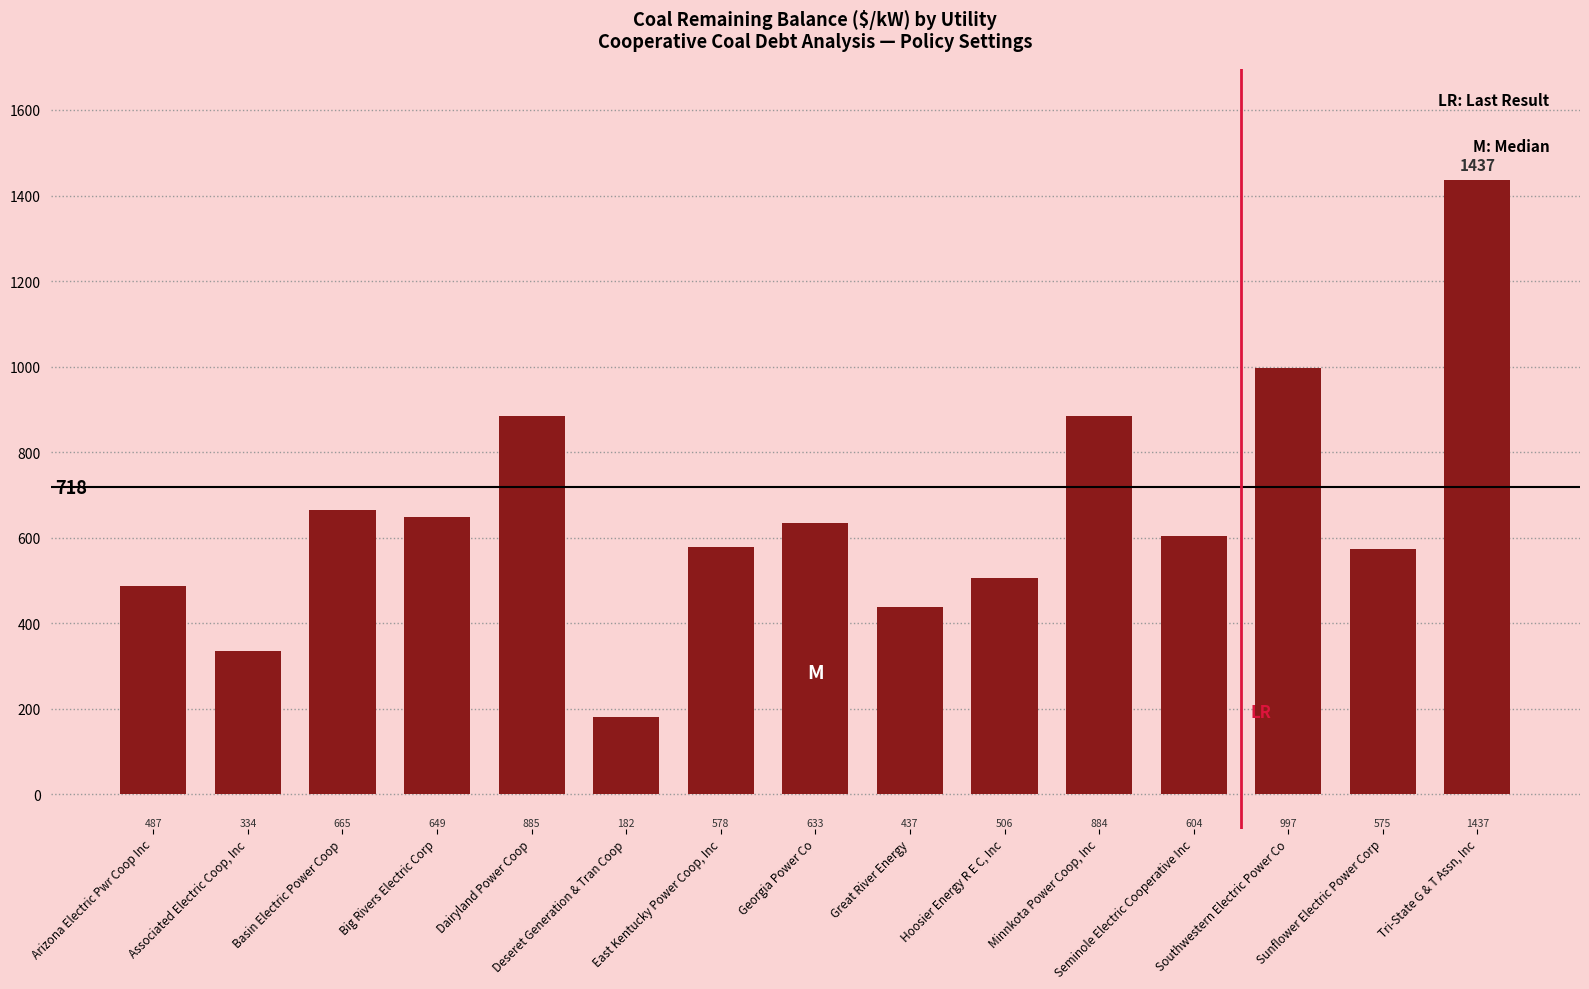

At which label is the value closest to 809?

Minnkota Power Coop, Inc